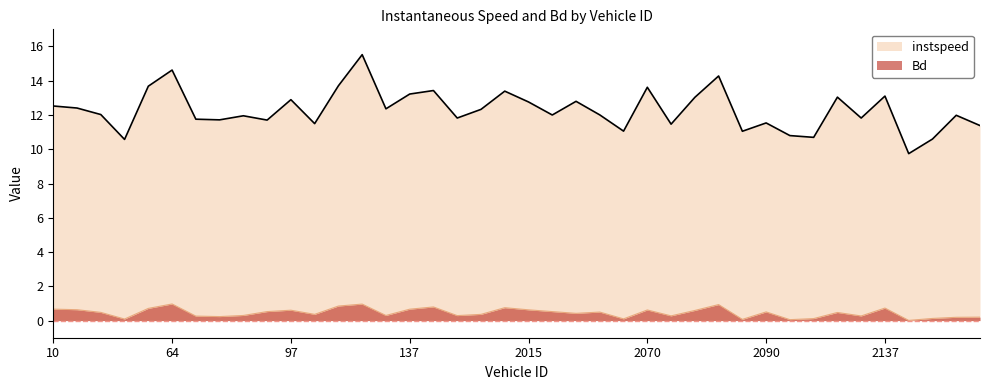

Where is the first local maximum for Bd?

64.0